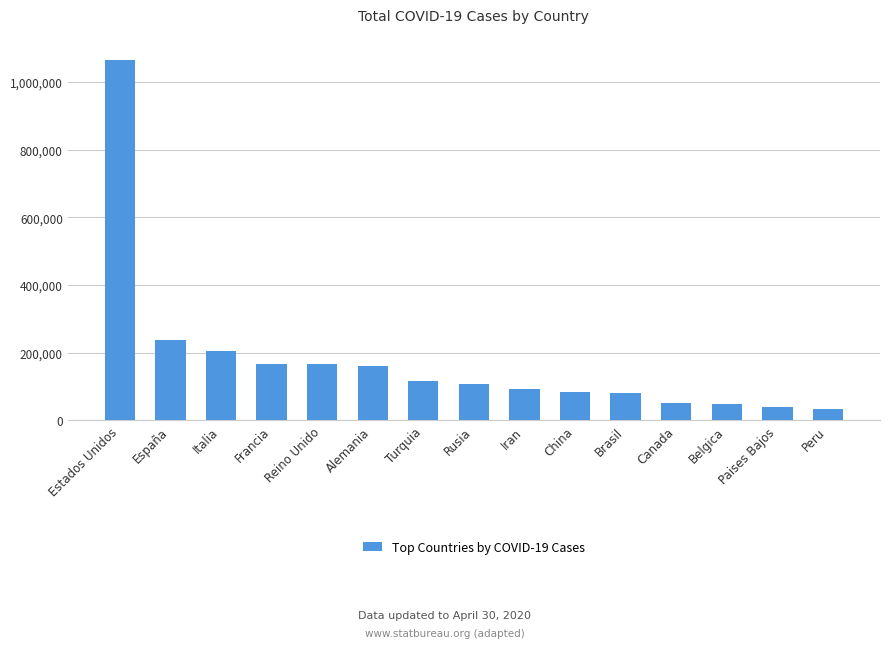

What is the value of the 1st bar from the left?

1064572